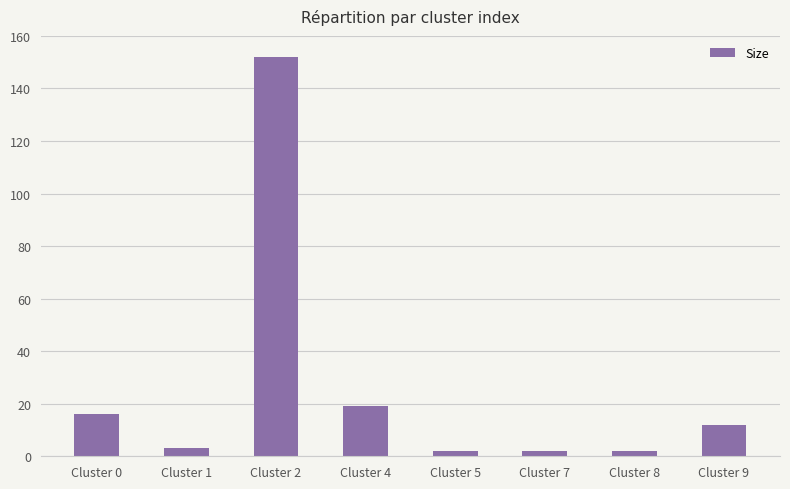

What is the change in value from Cluster 0 to Cluster 2?

+136